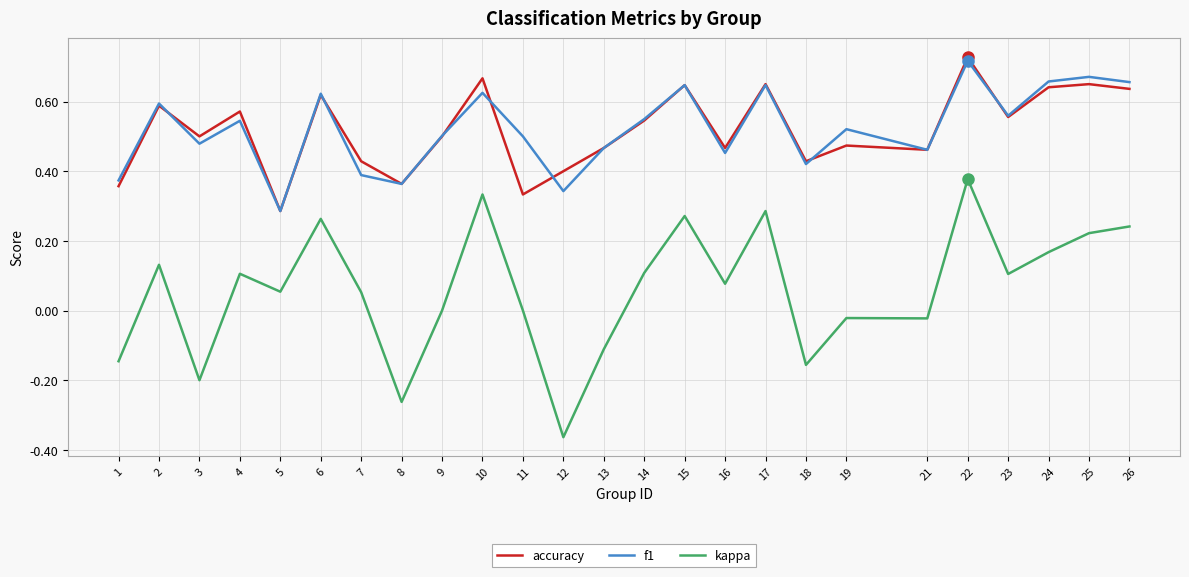

Where is the first local minimum for f1?

3